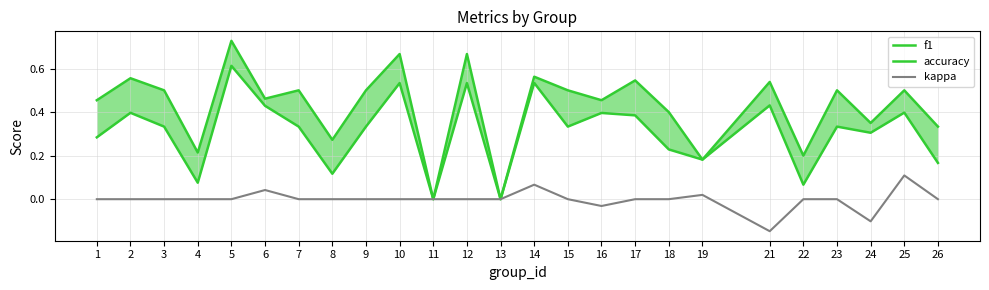

Between 21 and 12, which is larger?

12